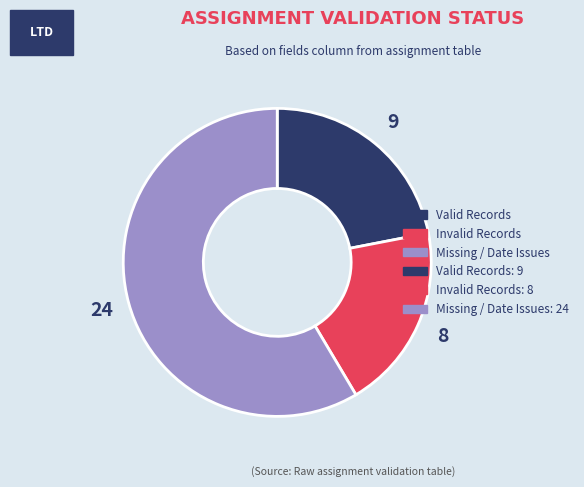

How many segments does this pie chart have?

3